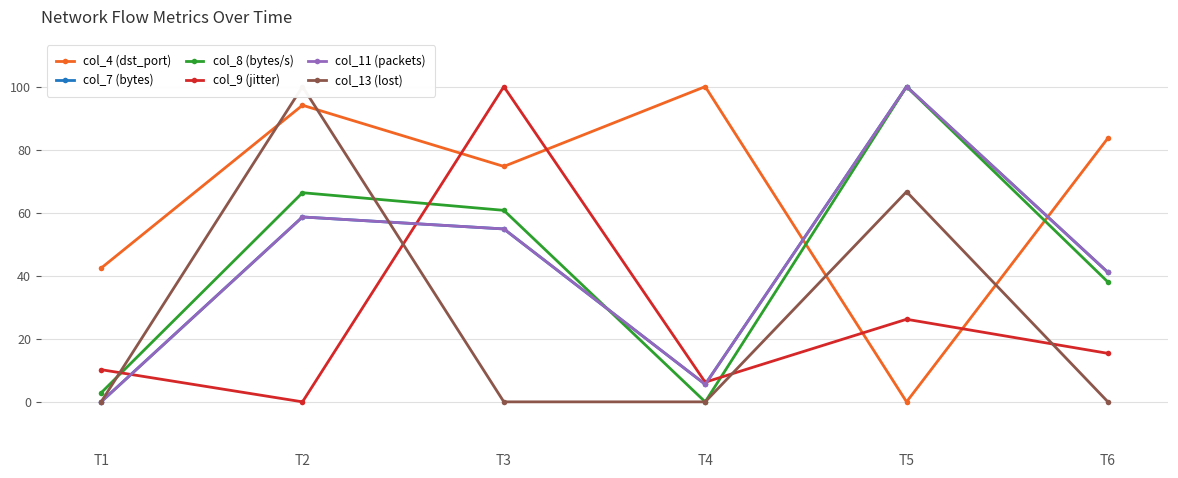

The value of col_13 (lost) at T4 is 0.0. True or false?

True